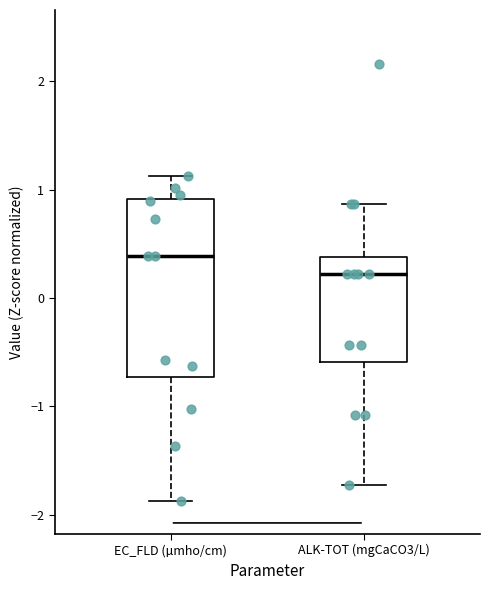

Which box has the lowest median line?

ALK-TOT (mgCaCO3/L)